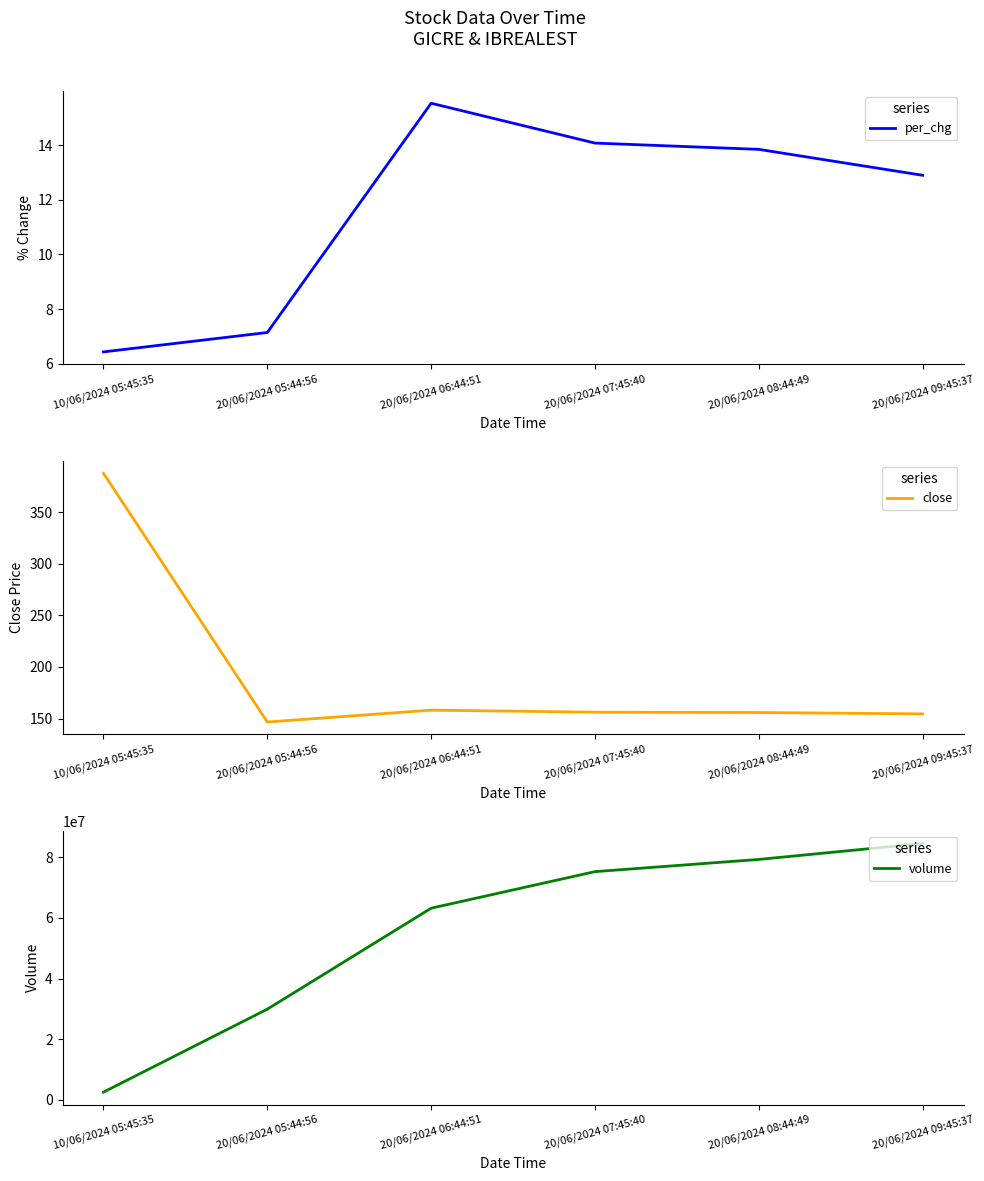

What are all the series names shown in the legend?

per_chg, close, volume